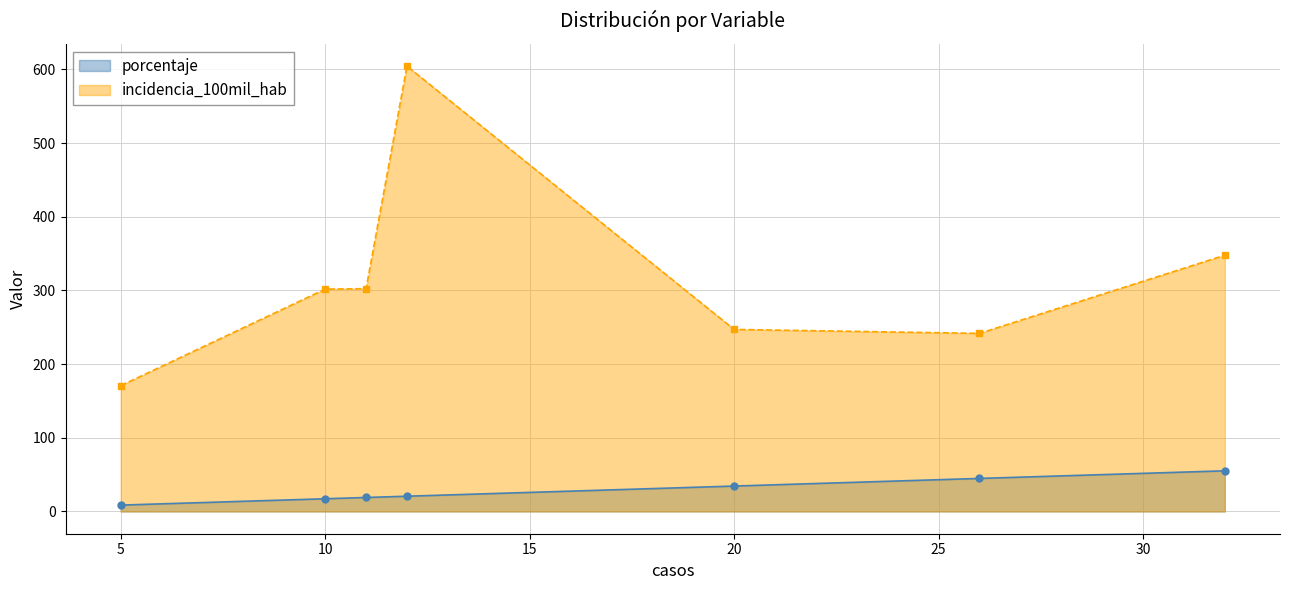

How many interior local peaks does the incidencia_100mil_hab series have?

1